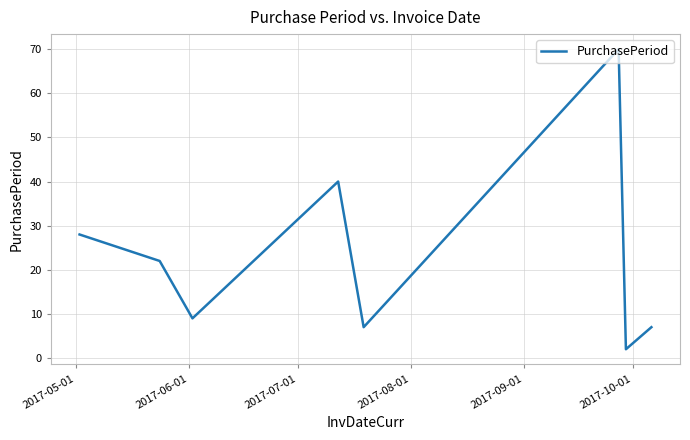

What is the sum of all values?

185